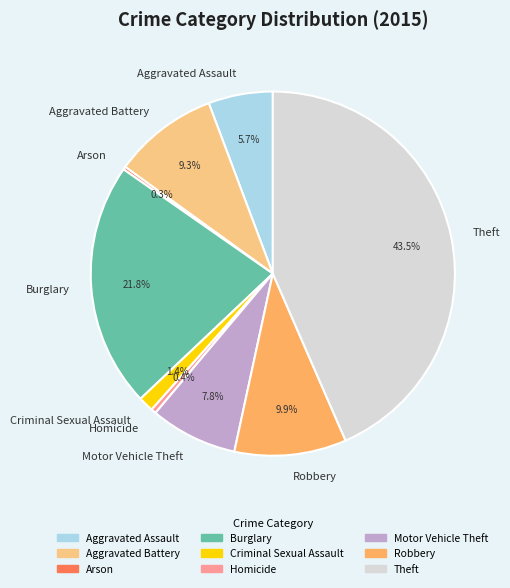

To the nearest percent, what is the difference between the largest and smallest slice percentages?

43%